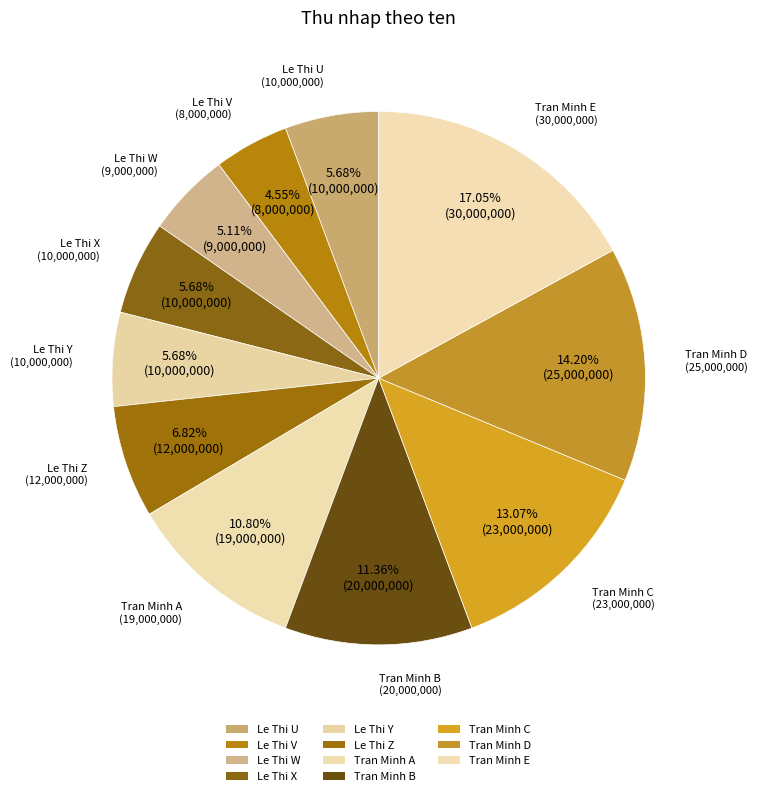

Which has a higher value, Tran Minh C or Le Thi W?

Tran Minh C